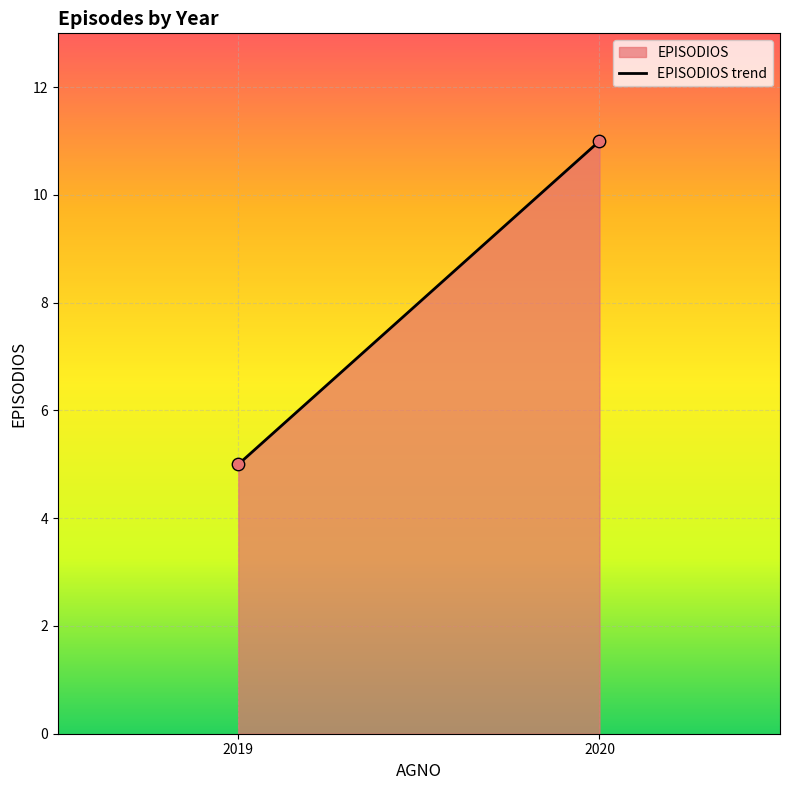

What is the range of Y values (max minus min)?

6